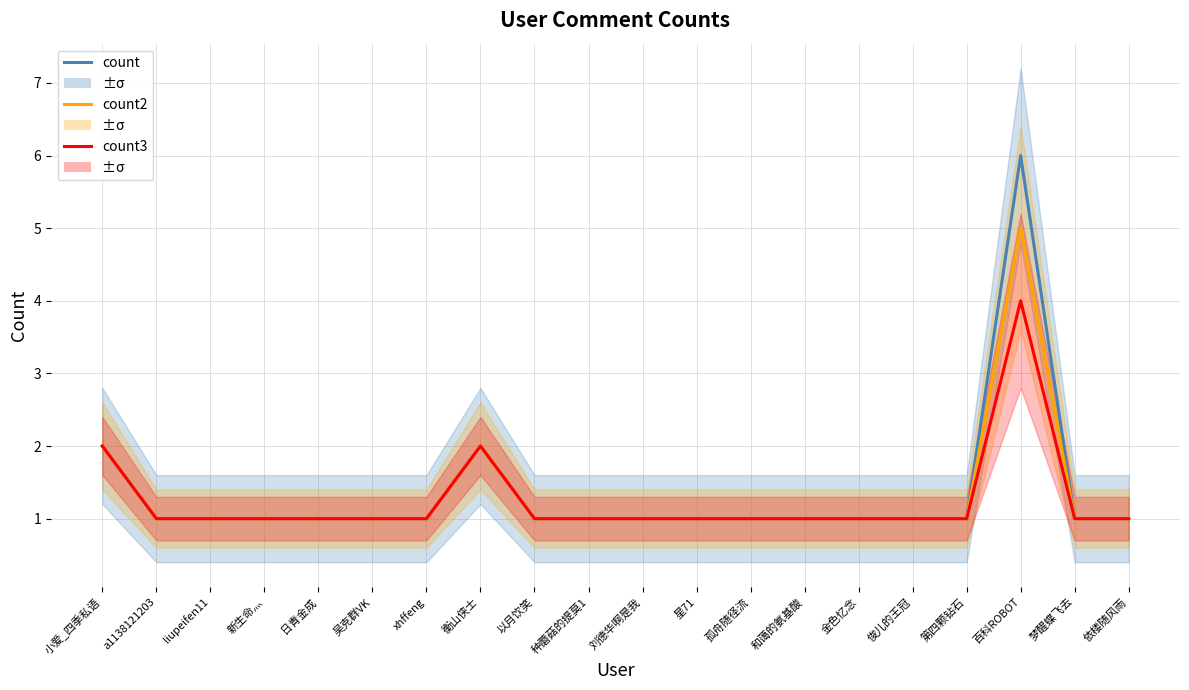

What is the average value of the count series?

1